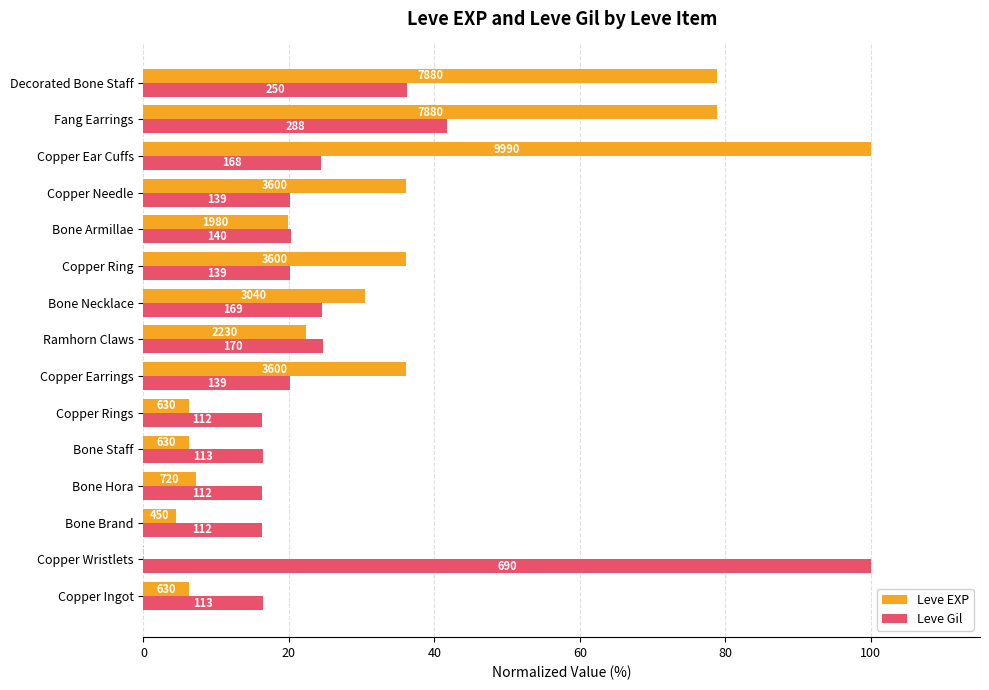

What are all the series names shown in the legend?

Leve EXP, Leve Gil